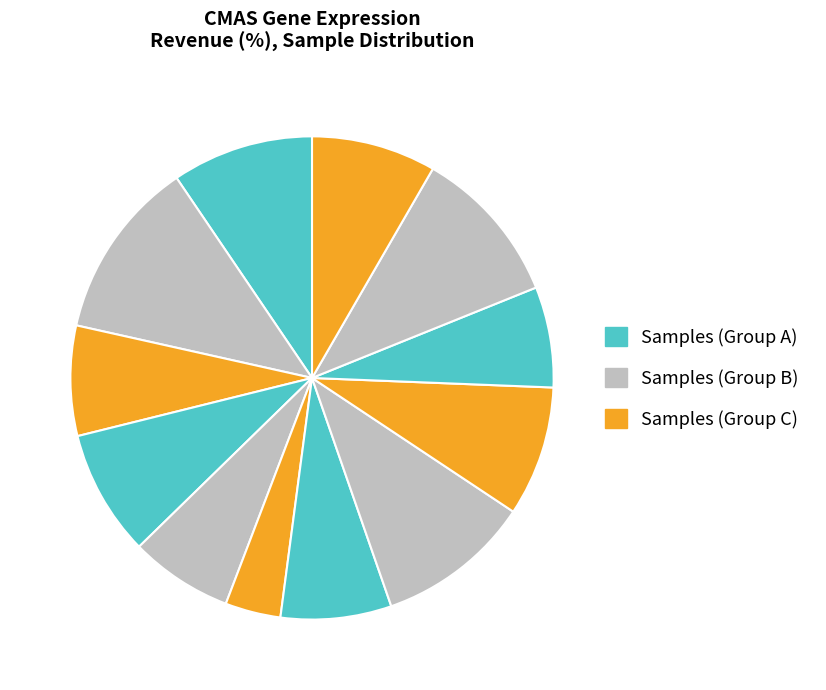

Is there a majority slice in this chart?

No